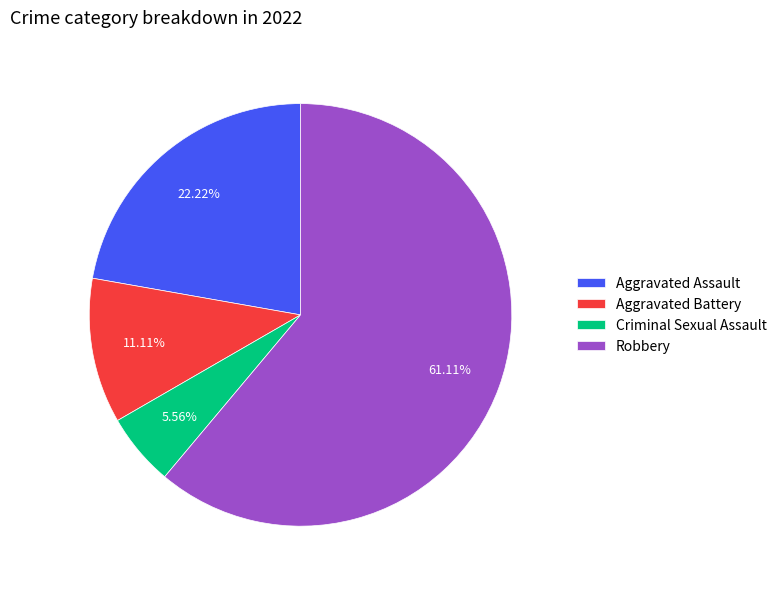

Rank the categories by value from lowest to highest.

Criminal Sexual Assault, Aggravated Battery, Aggravated Assault, Robbery